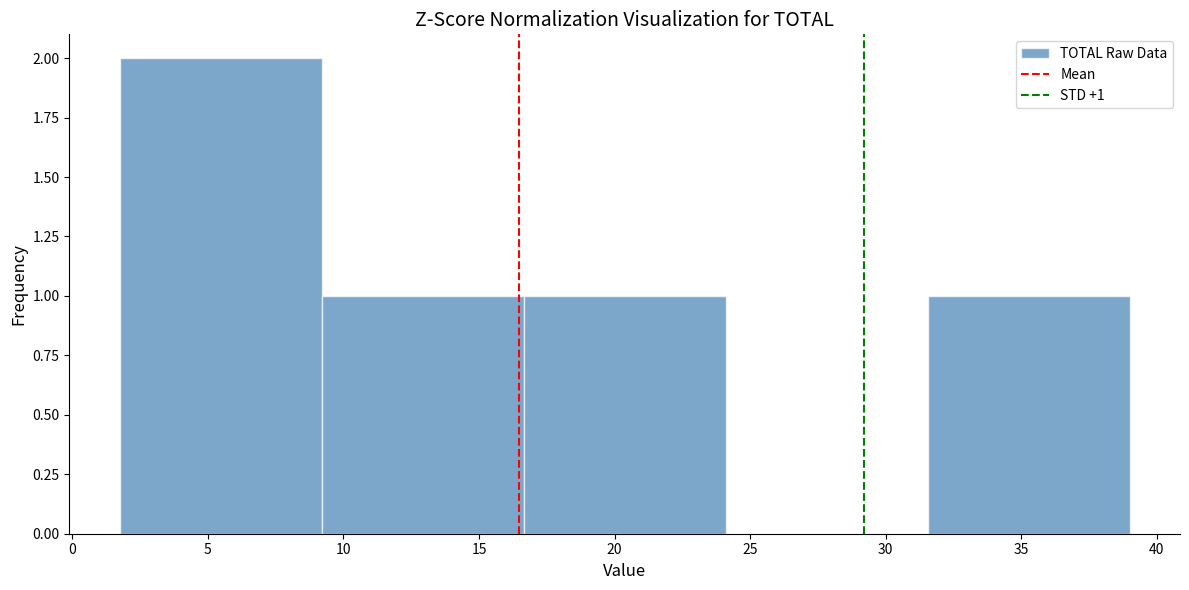

Over which range of the x-axis is the bar tallest?

1.75 to 9.20